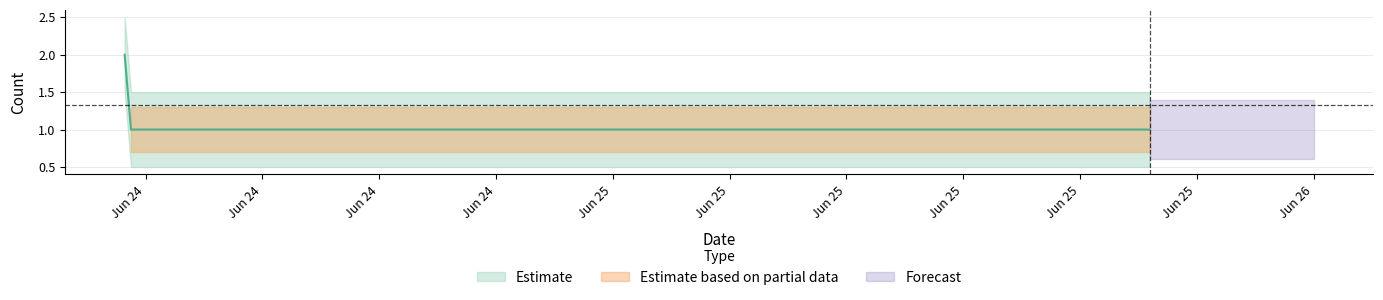

Which has a higher value, 2019-06-24 07:17:00 or 2019-06-24 07:30:00?

2019-06-24 07:17:00